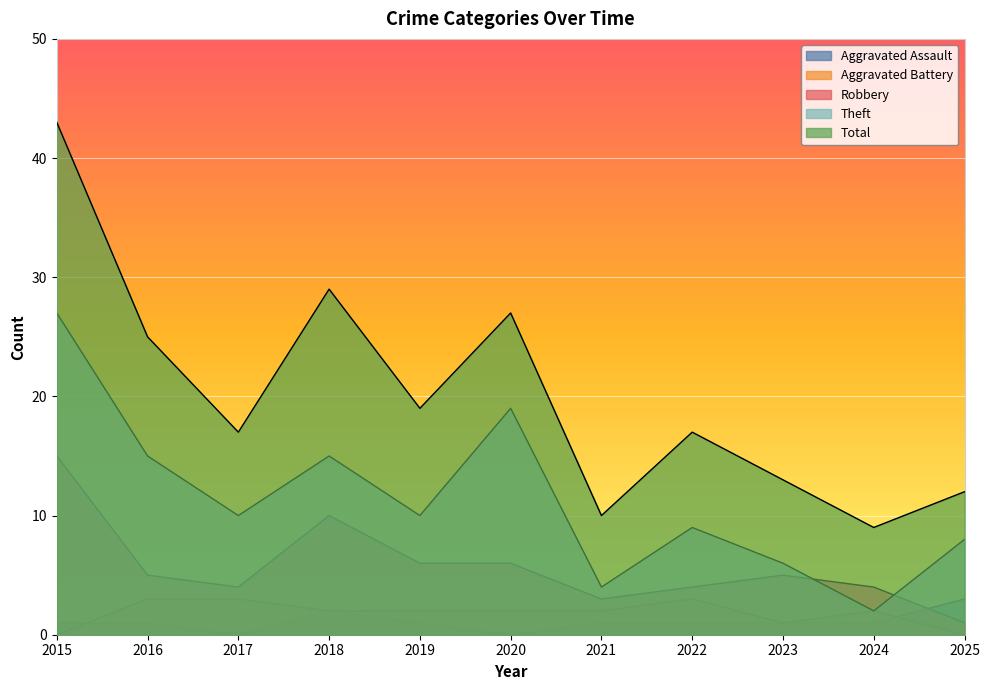

At which category does Aggravated Assault reach its first local peak?

2018